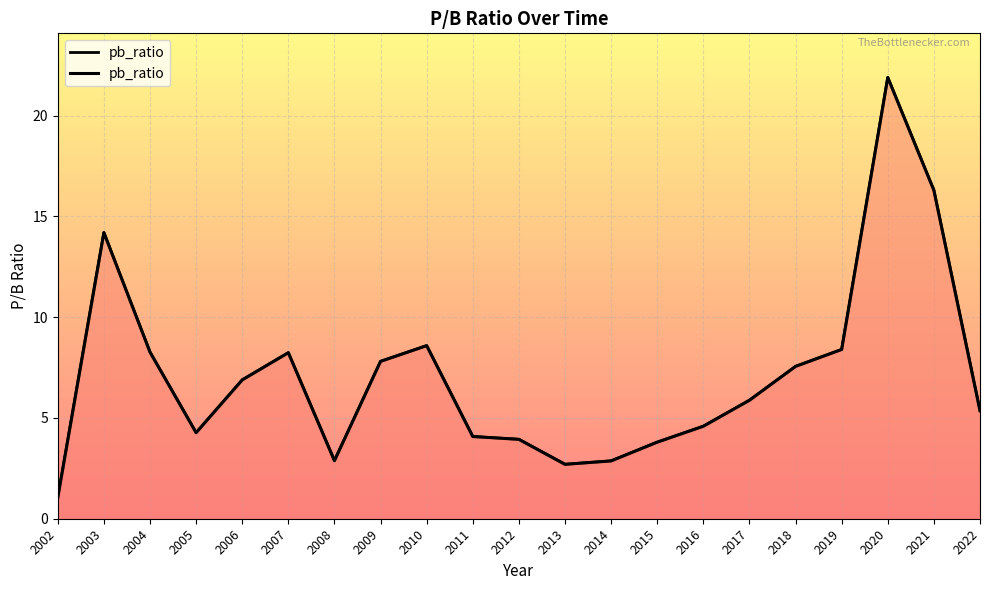

List the labels in order of value, largest first.

2020, 2021, 2003, 2010, 2019, 2004, 2007, 2009, 2018, 2006, 2017, 2022, 2016, 2005, 2011, 2012, 2015, 2008, 2014, 2013, 2002